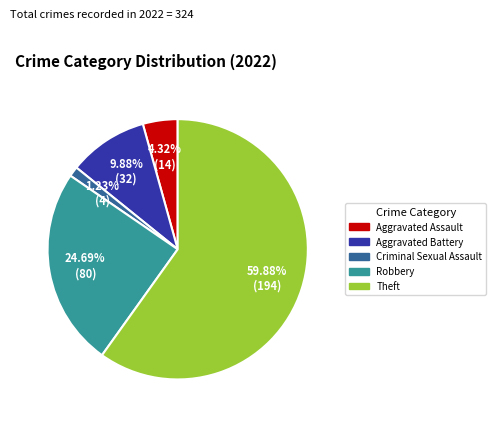

Is there a majority slice in this chart?

Yes